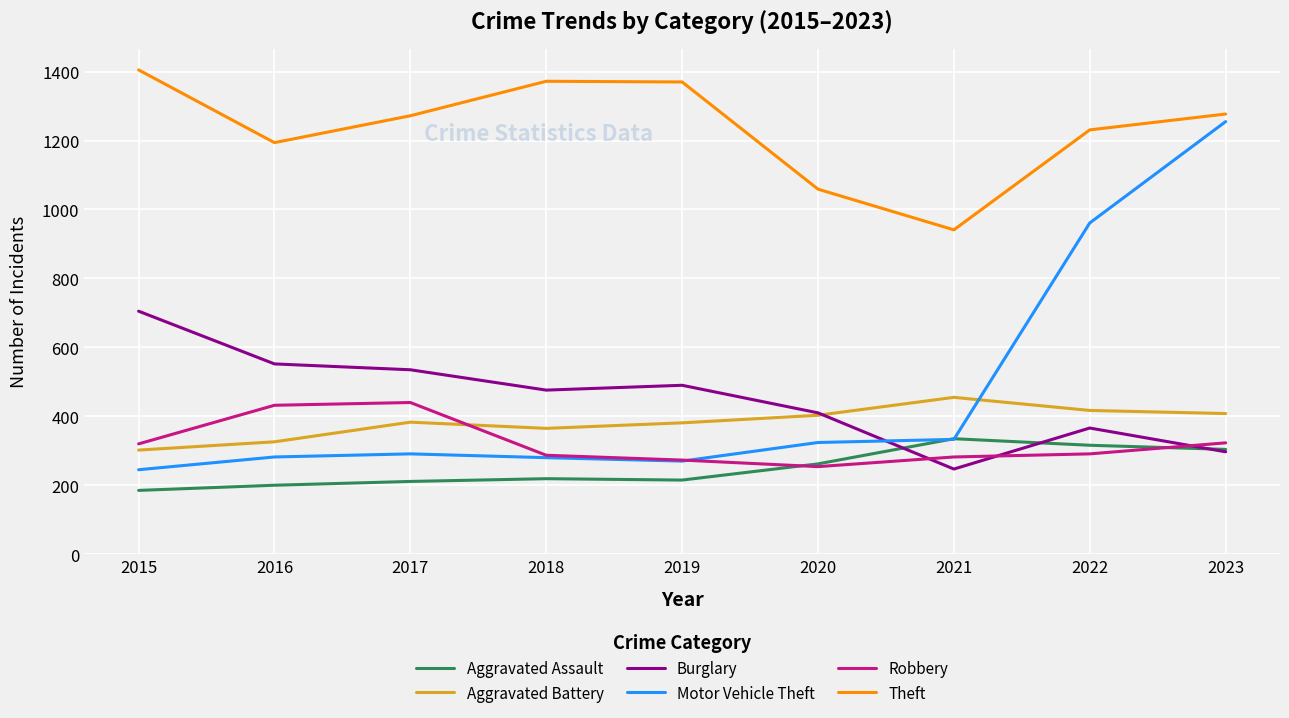

What is the difference between the second highest and minimum values in the Burglary series?

305